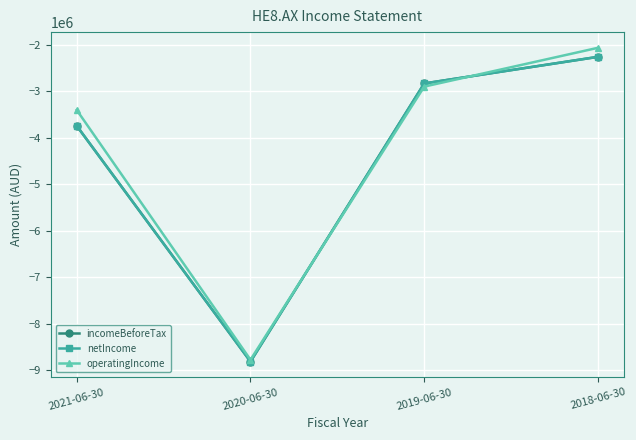

Between which two adjacent categories do incomeBeforeTax and operatingIncome first intersect?

2020-06-30 and 2019-06-30